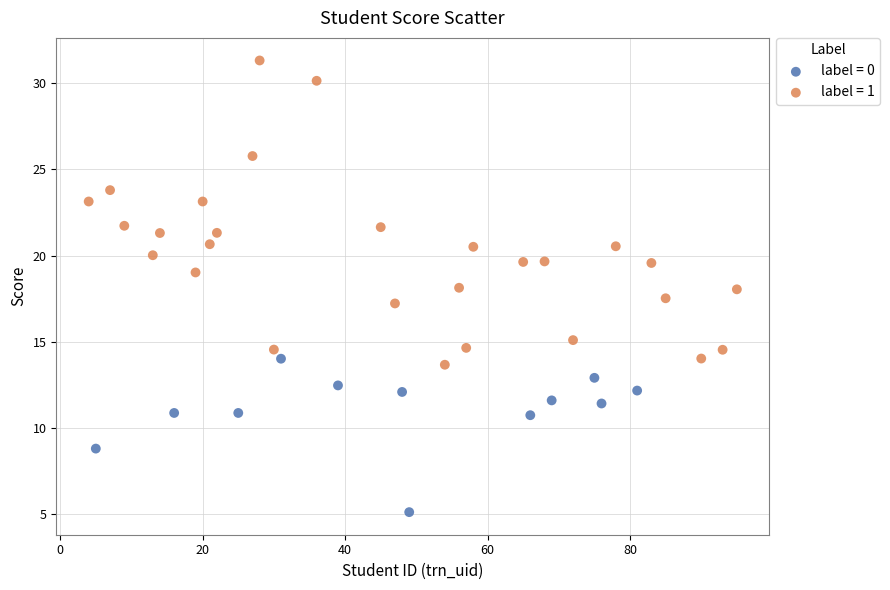

Which series contains the highest Y value?

label = 1